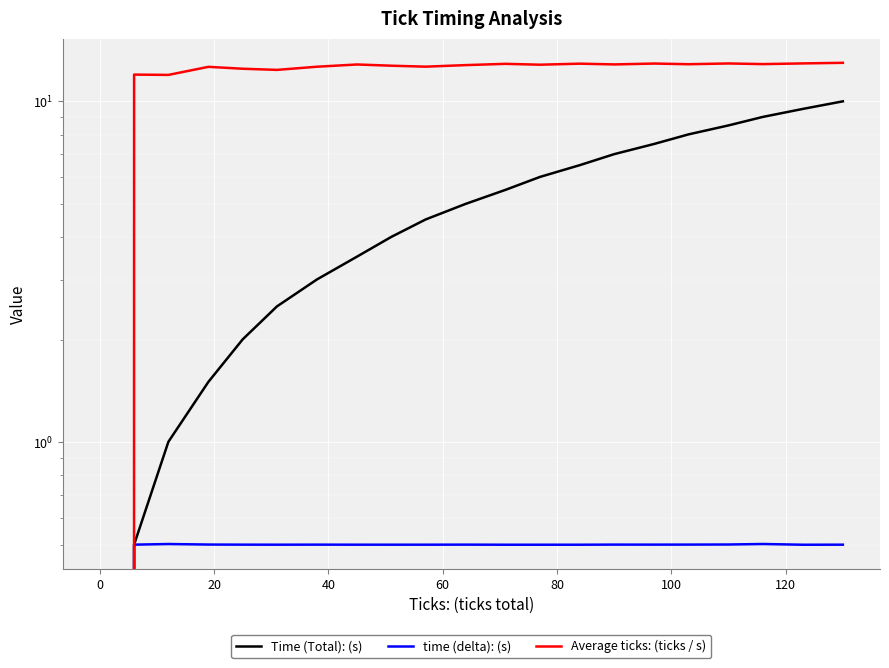

List the series in order of their overall mean, highest first.

Average ticks: (ticks / s), Time (Total): (s), time (delta): (s)